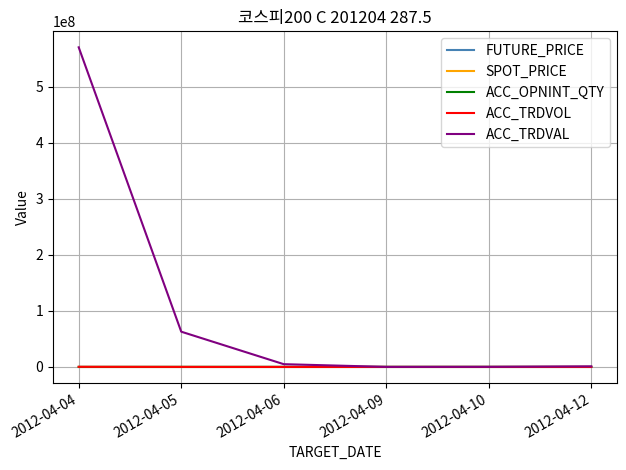

True or false: SPOT_PRICE and FUTURE_PRICE cross at least once.

False